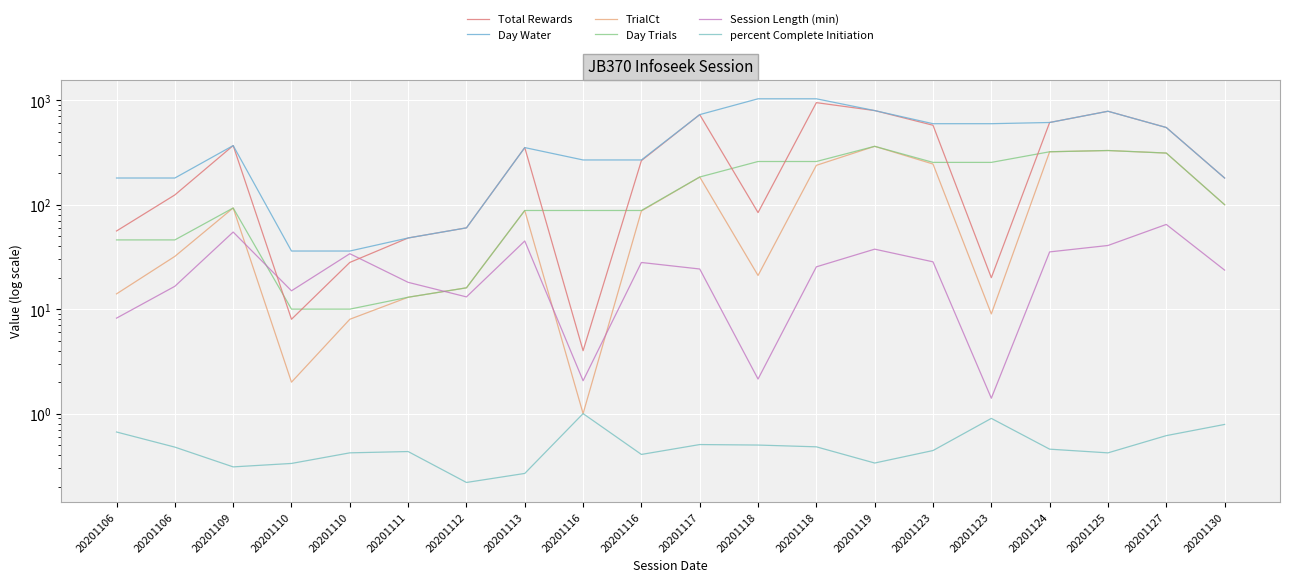

What value does the percent Complete Initiation series have at 20201111?

0.4